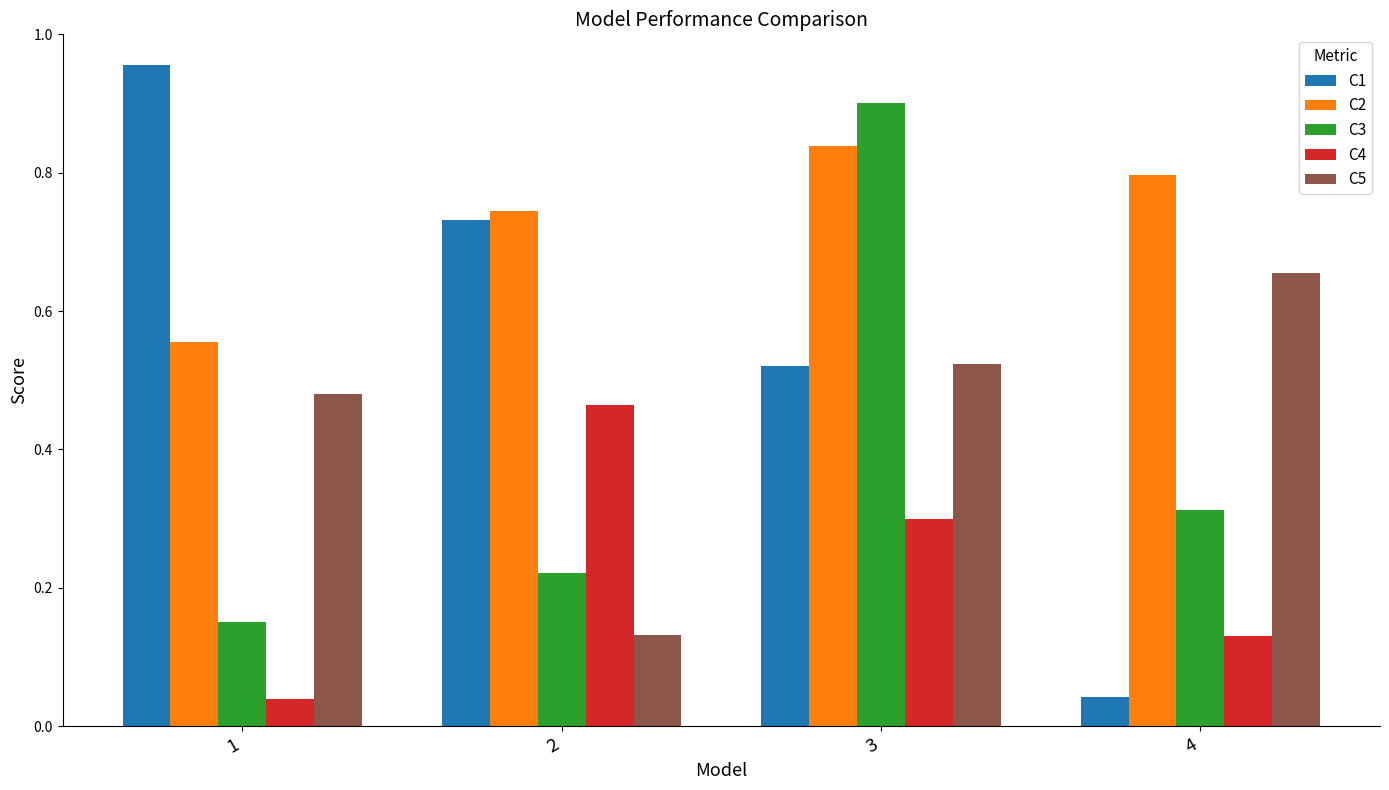

Which series has the largest range (max minus min)?

C1